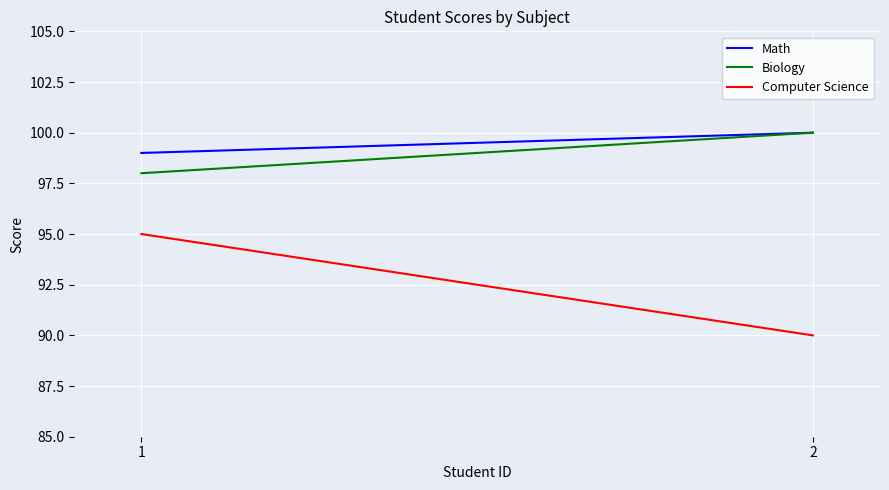

Between 1 and 2, which is larger?

2